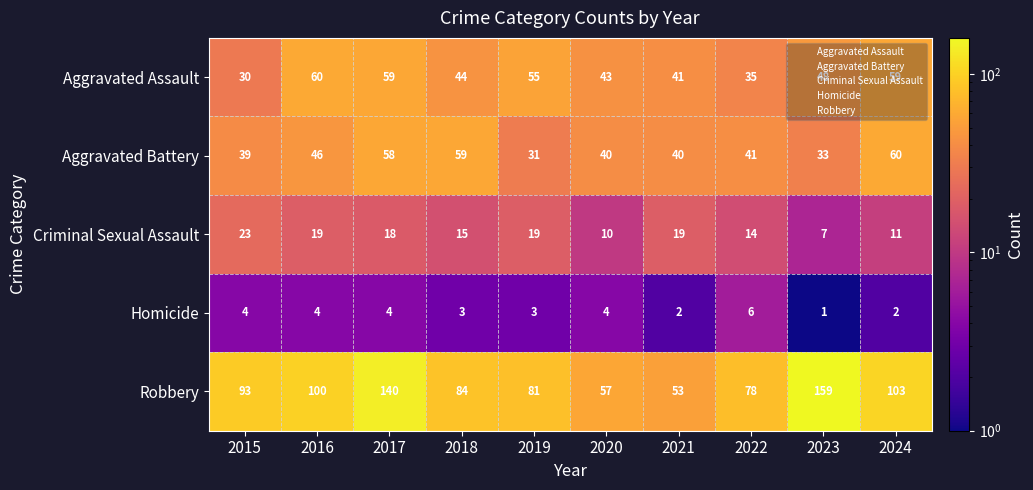

What is the spread (max minus min) of values at 2017?

136